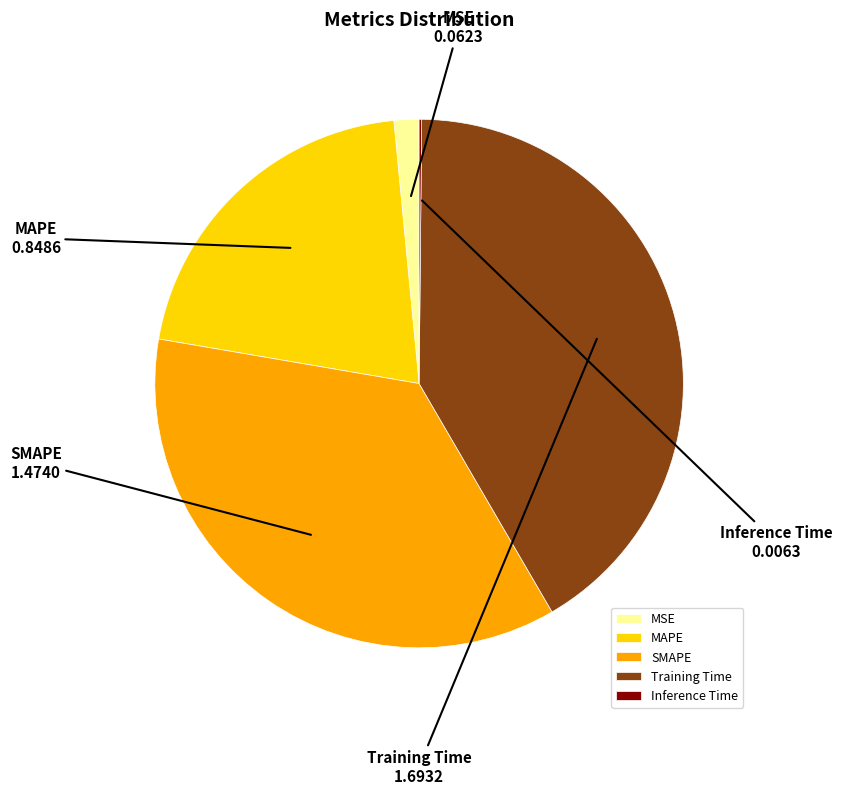

Which category has the biggest portion of the pie?

Training Time